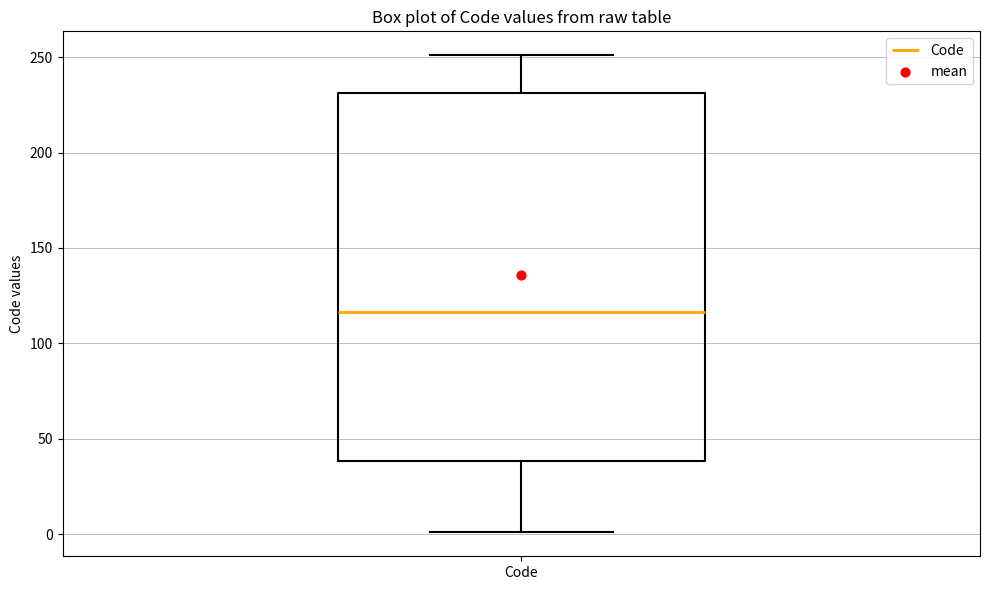

Where is the lower edge of the box for Code on the y-axis? The values are not printed on the chart, so give them approximately, as read against the axis.

40